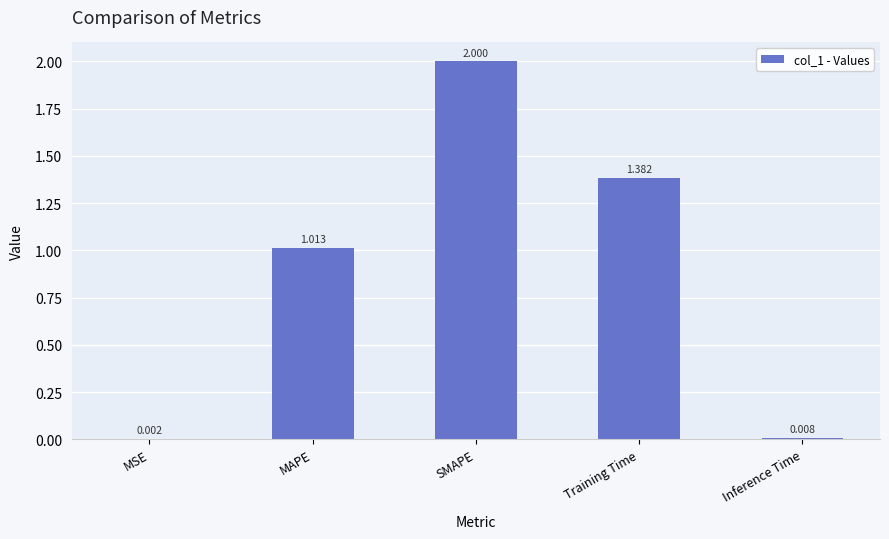

Which has a higher value, MSE or Training Time?

Training Time